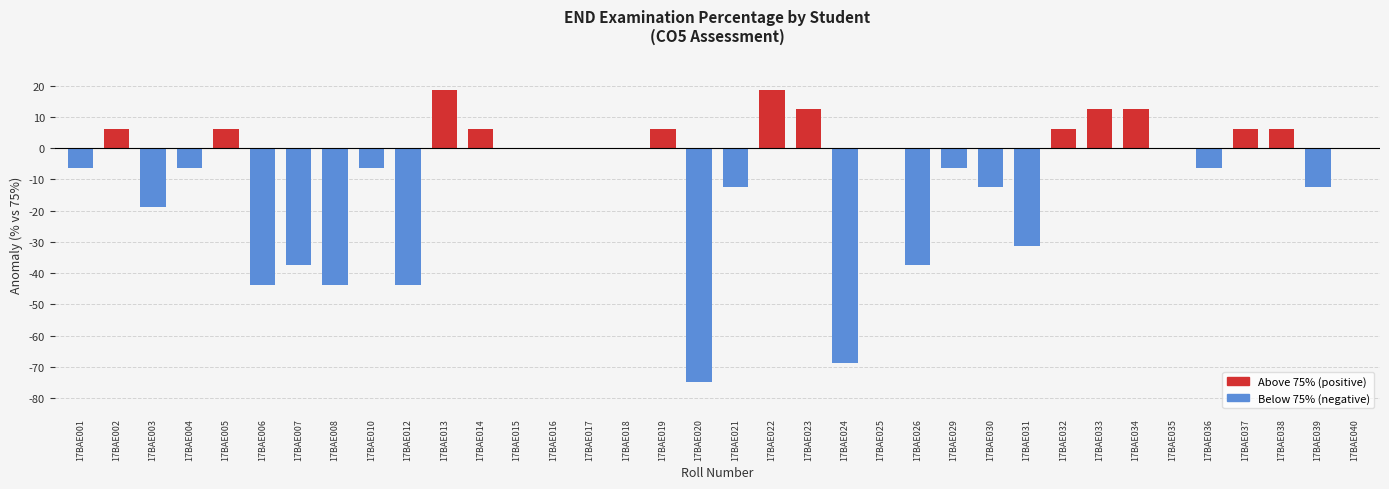

What is the change in value from 17BAE002 to 17BAE029?

-12.5